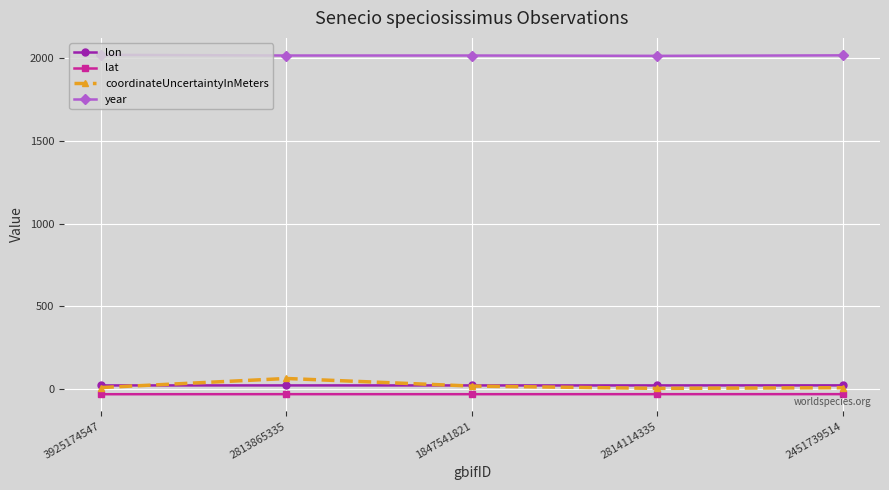

Is the value of year at 3925174547 greater than the value of coordinateUncertaintyInMeters at 3925174547?

Yes